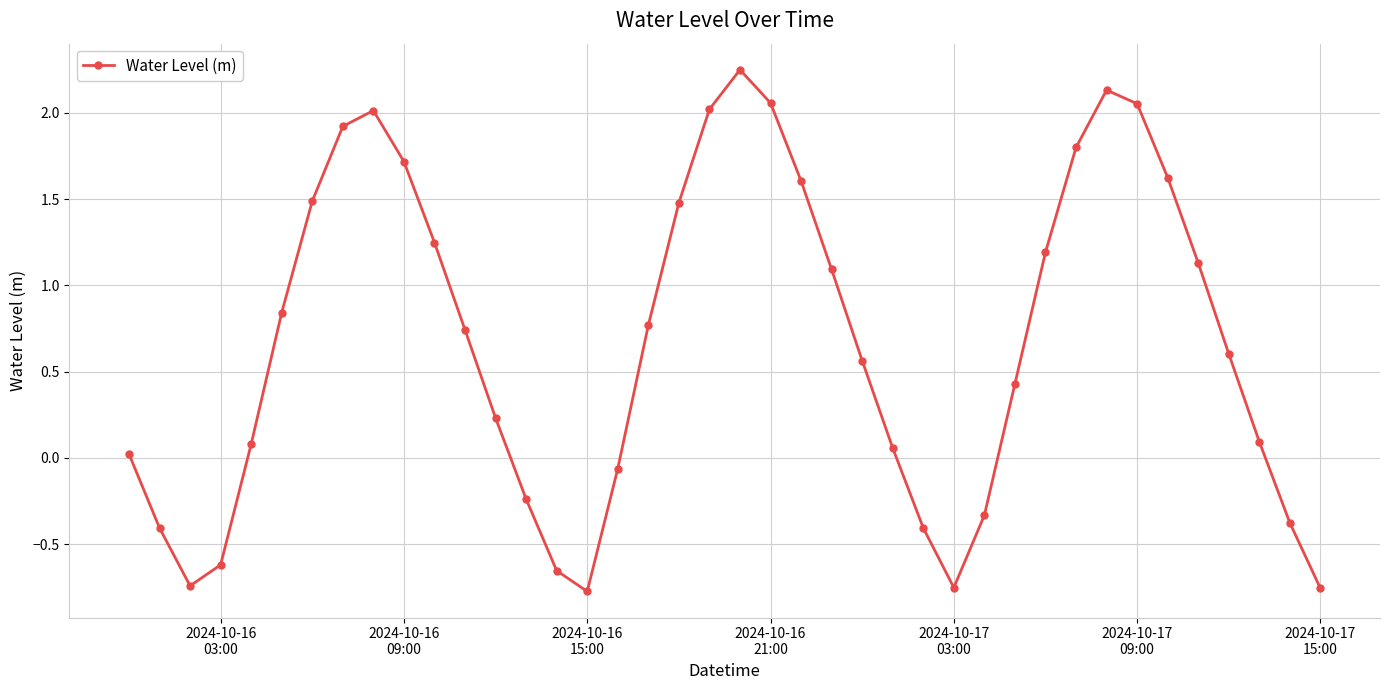

True or false: the data has more than 0 interior local peaks.

True